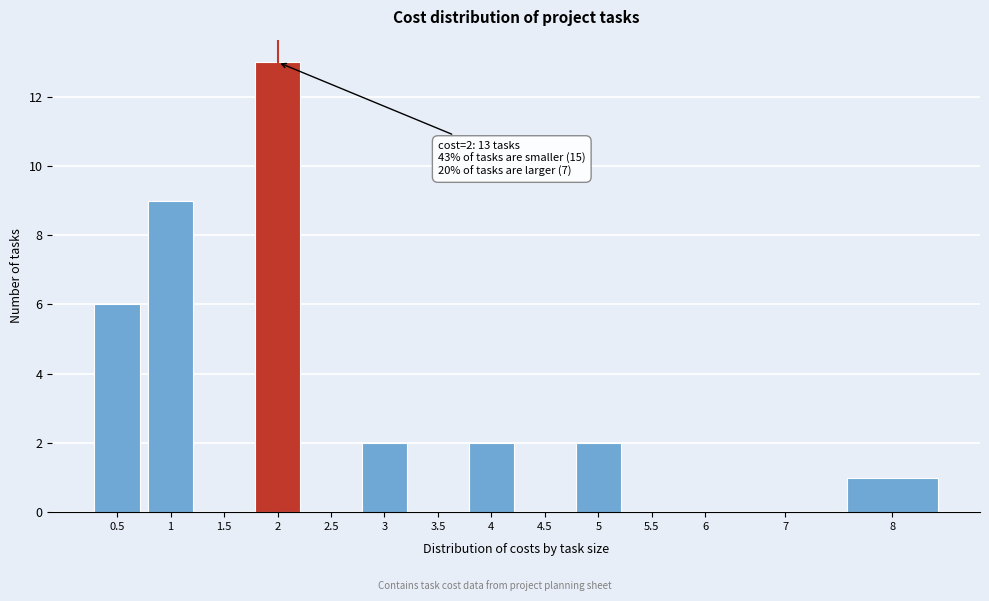

Reading left to right, transcribe all the data shown in this chart.

0.5=6	1=9	1.5=0	2=13	2.5=0	3=2	3.5=0	4=2	4.5=0	5=2	5.5=0	6=0	7=0	8=1